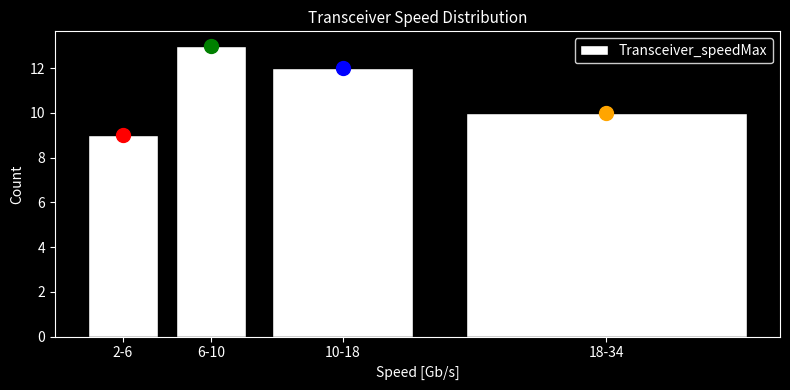

Reading right to left, transcribe all the data shown in this chart.

10	12	13	9